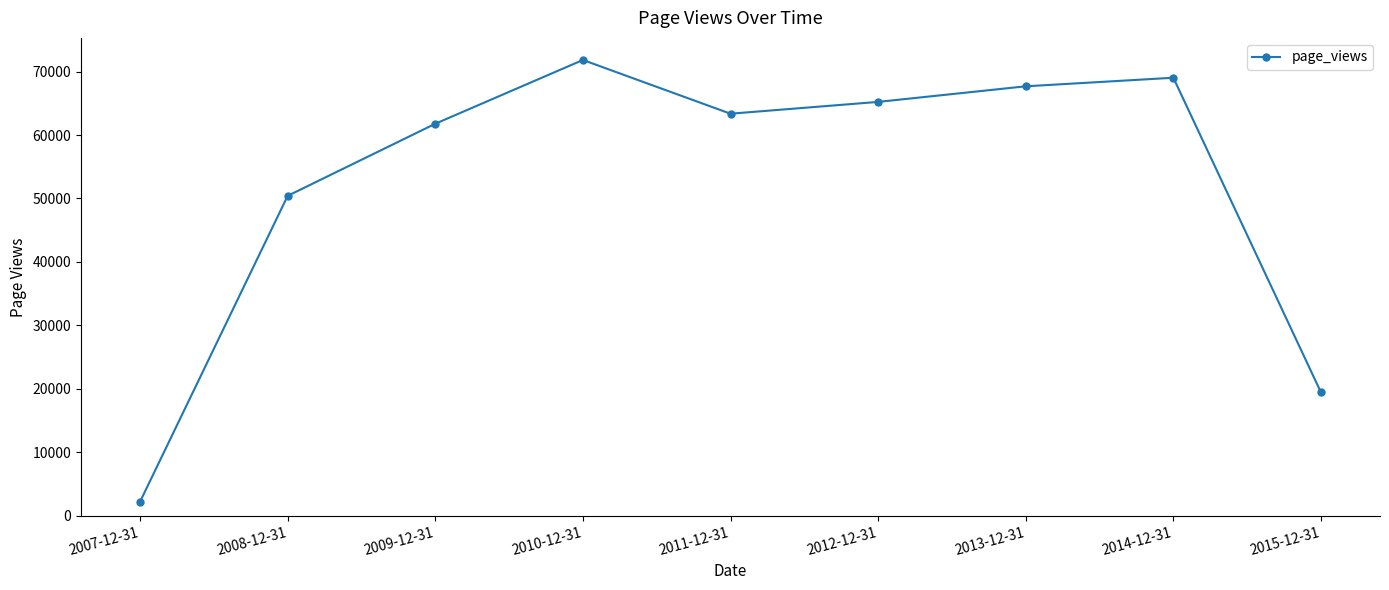

Is it true that the value at 2009-12-31 is 40831?

False